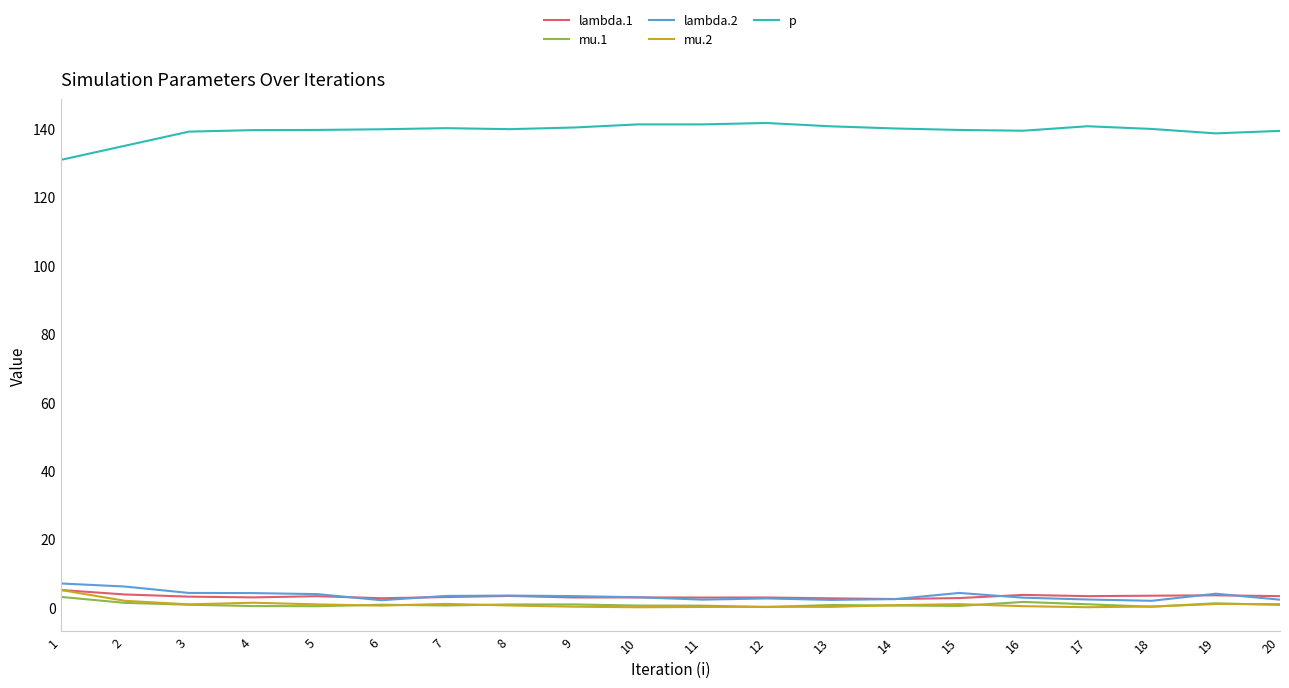

What is the difference between the maximum and minimum values in the mu.2 series?

5.1